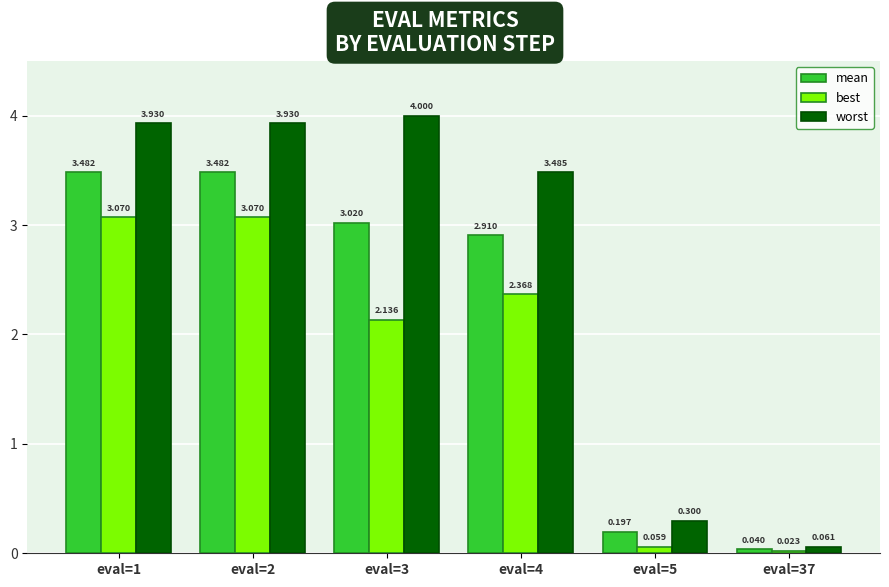

Rank the series at eval=1 from highest to lowest value.

worst, mean, best